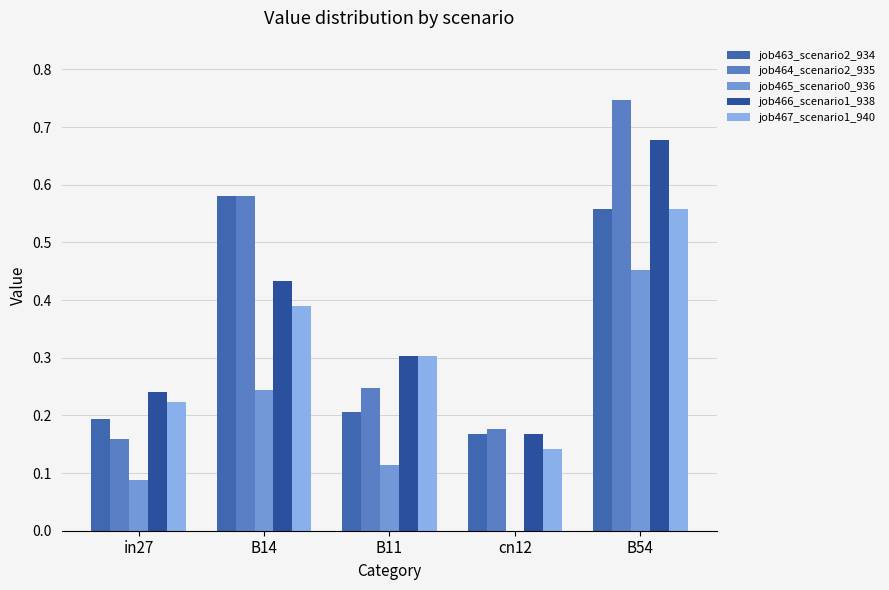

At which category is the sum across all series the highest?

B54